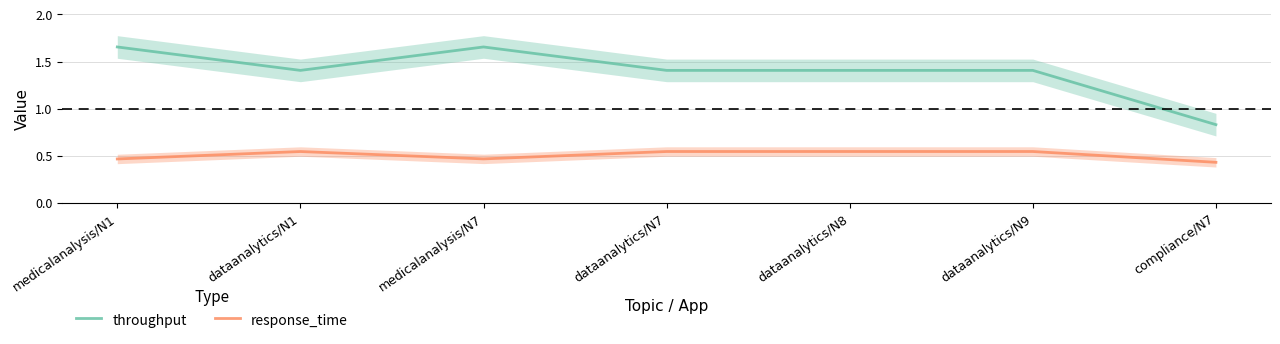

Read the response_time value at medicalanalysis/N1.

0.5